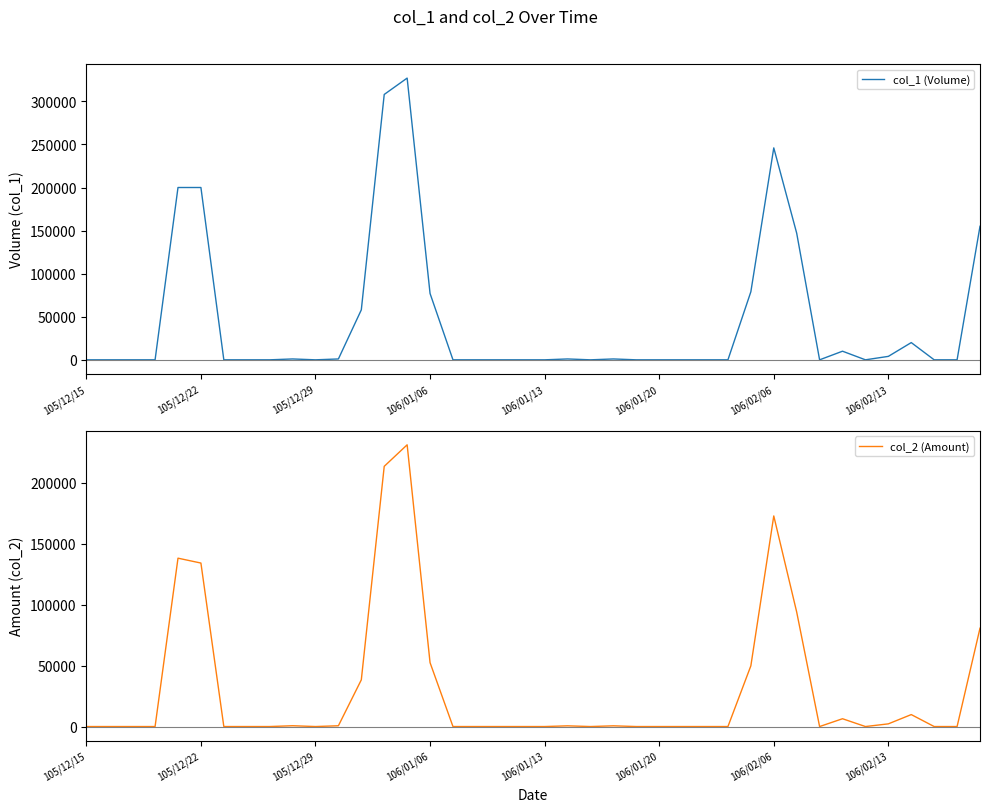

What position from the right is 17?

23